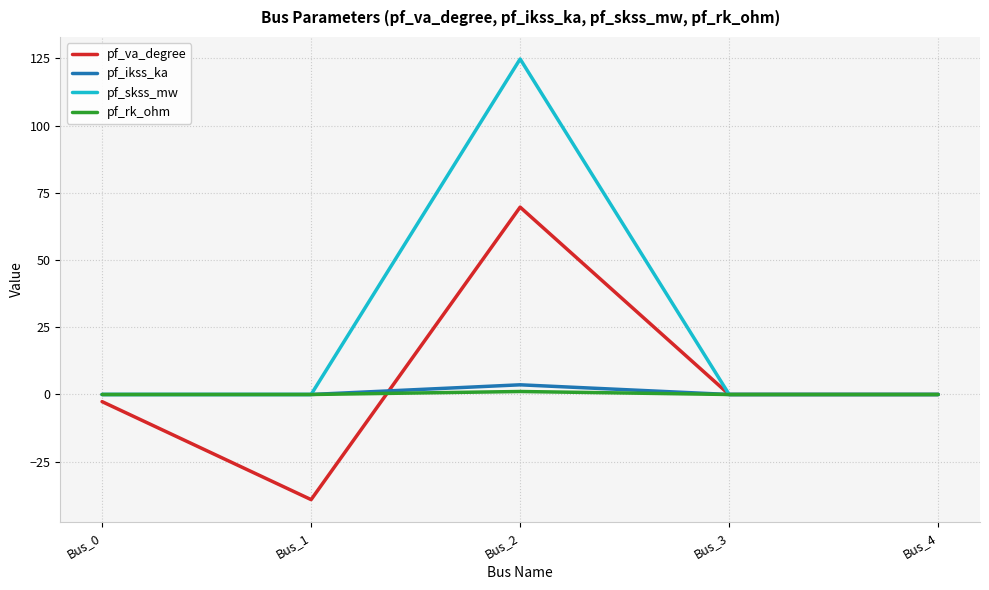

Is this an area chart (filled region under the line)?

No